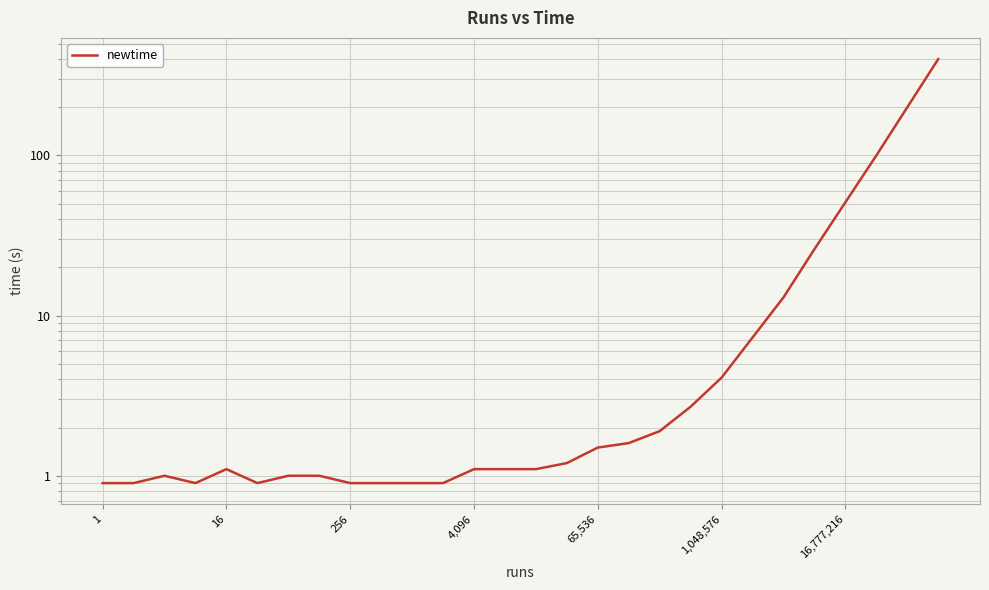

What is the label of the 1st point from the left?

1